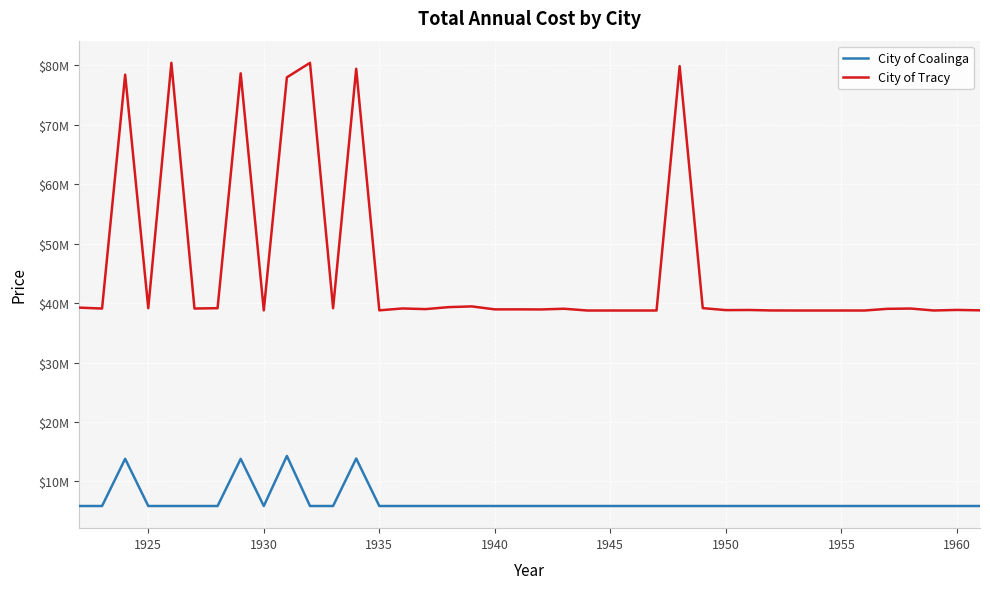

True or false: City of Coalinga and City of Tracy cross at least once.

False